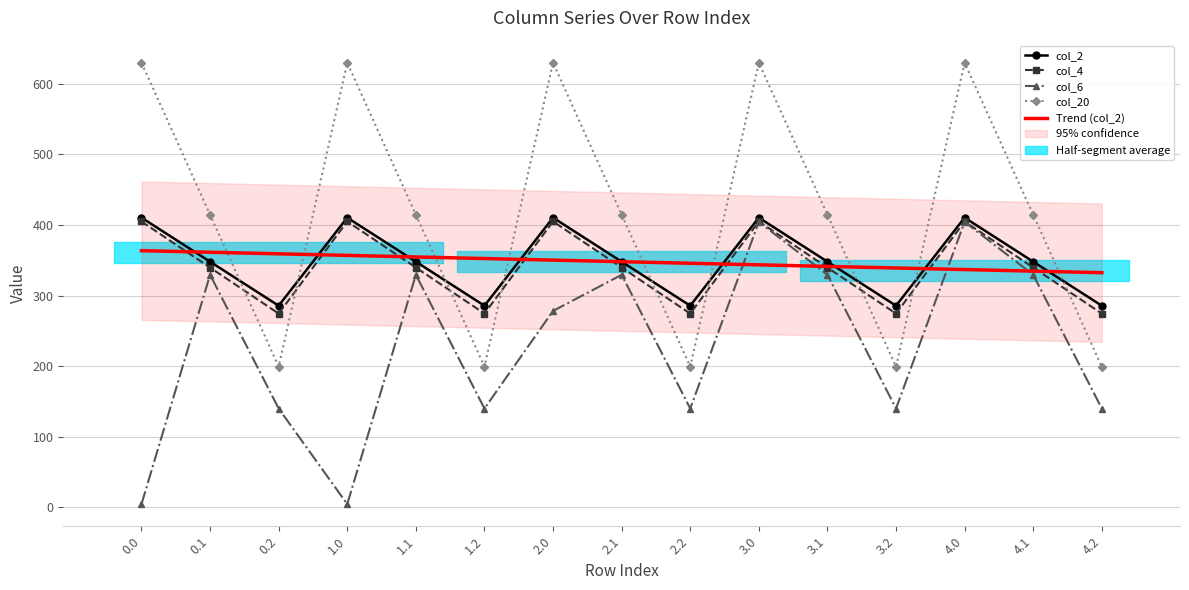

True or false: Trend (col_2) has a value of 361.3 at 0.1.

True